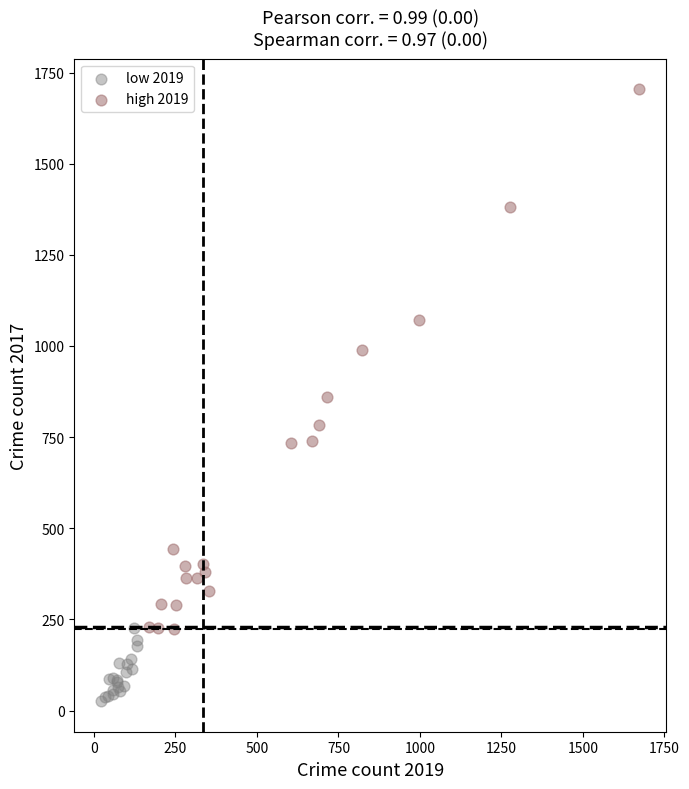

Which series contains the lowest Y value?

low 2019